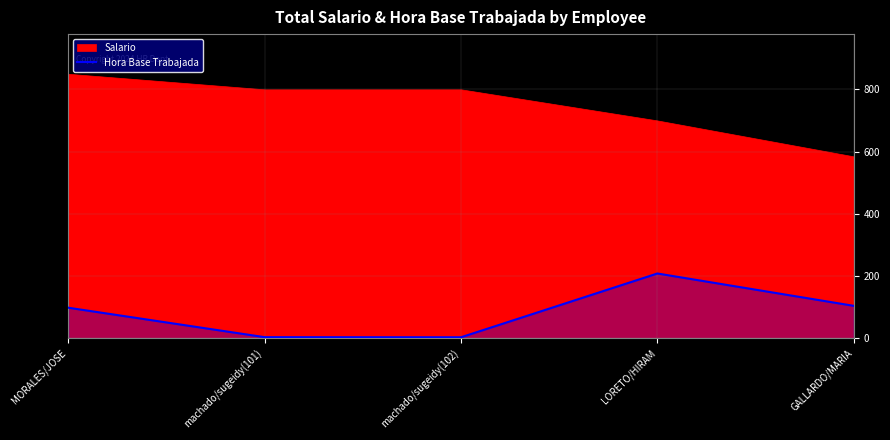

How many data points are less than 98?

2